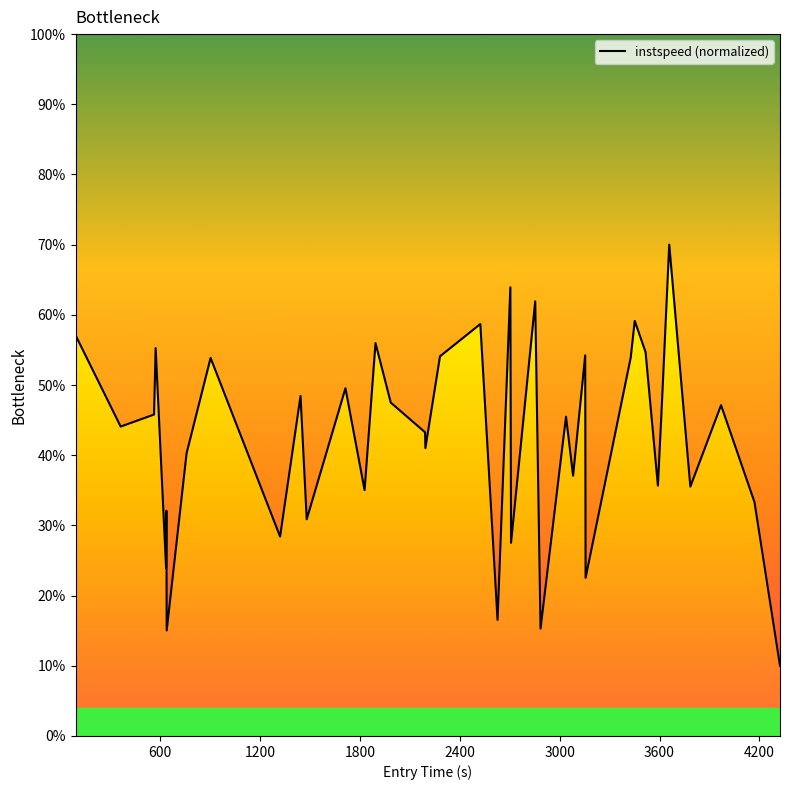

How many series are shown in this chart?

1